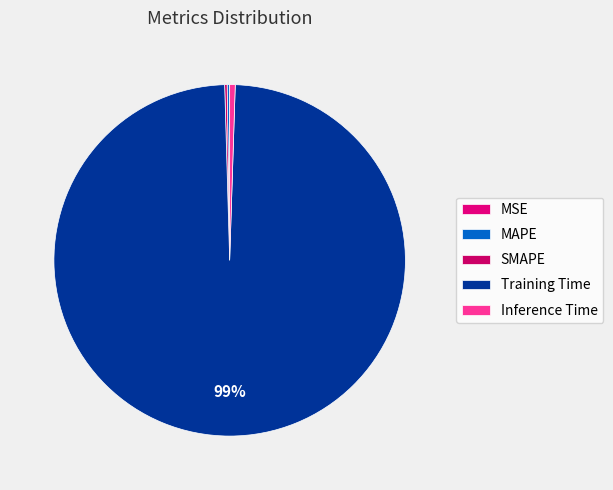

To the nearest percent, what is the difference between the largest and smallest slice percentages?

99%